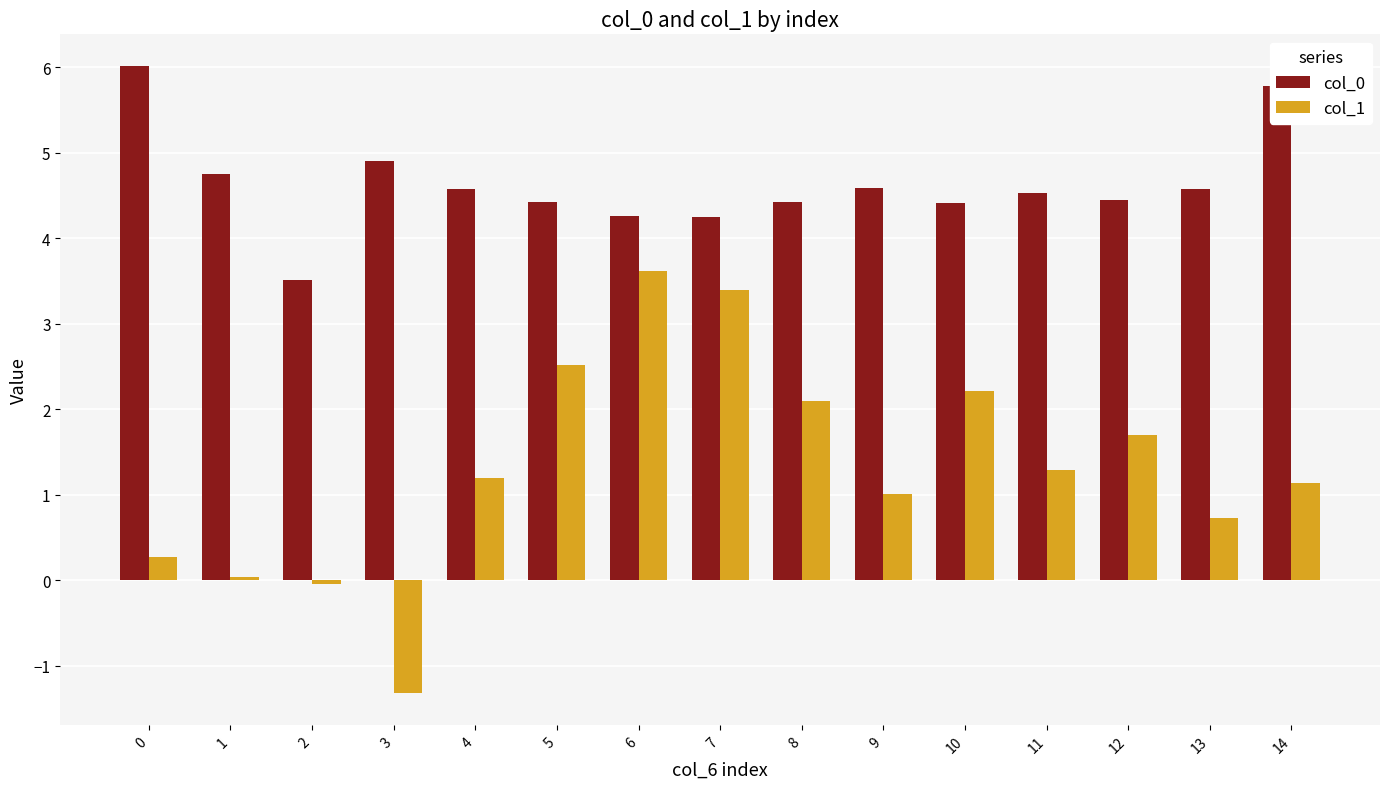

What is the average value of the col_1 series?

1.3